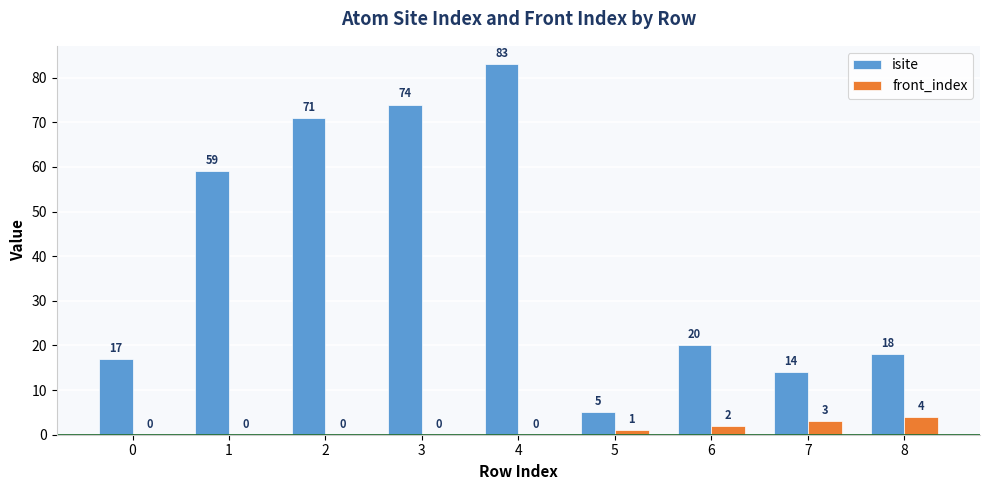

Does the chart contain stacked bars?

No